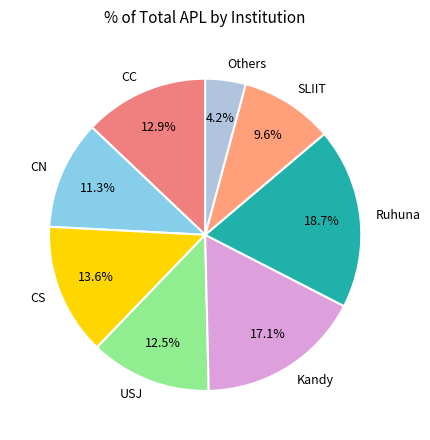

How much of the chart is everything except Ruhuna?

81.3%